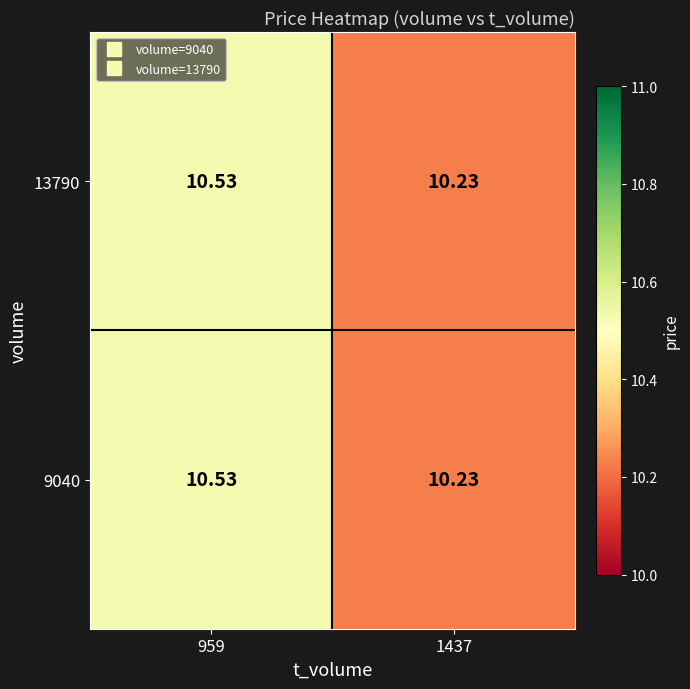

At which category is the sum across all series the highest?

959